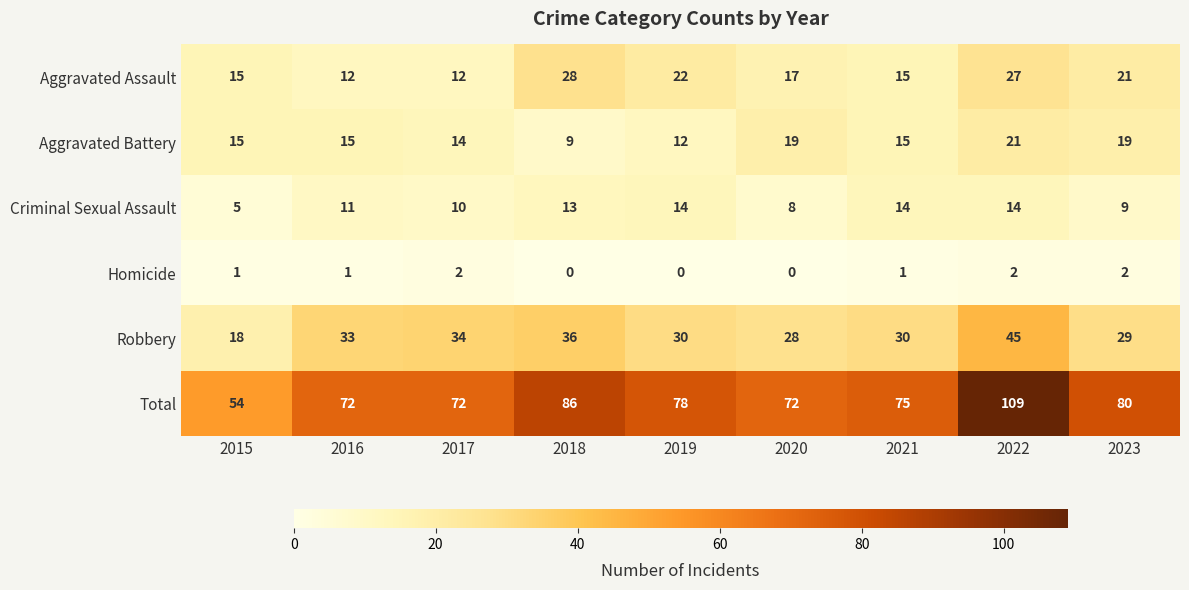

What is the sum of the Criminal Sexual Assault values at 2016 and 2015?

16